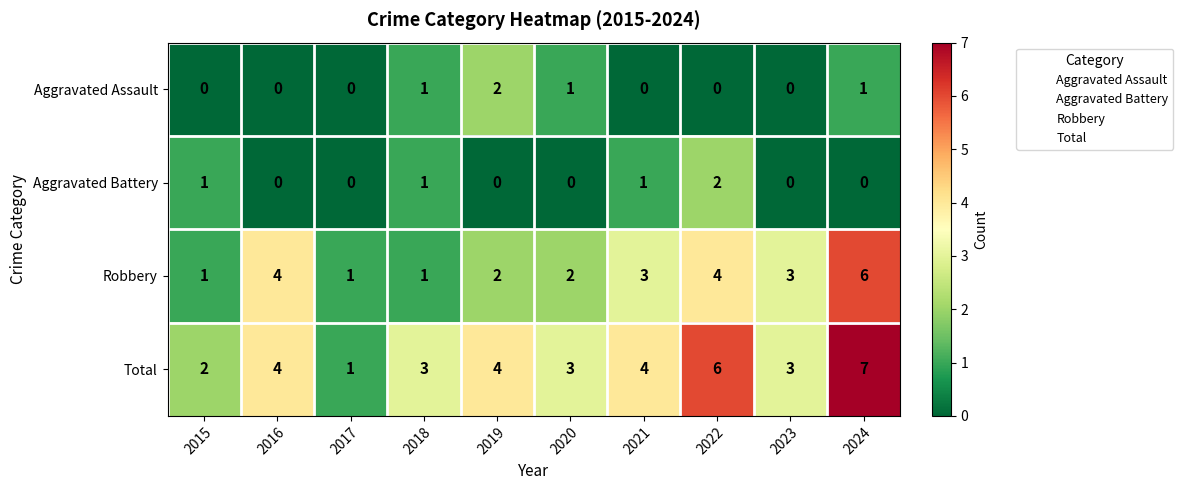

At which category is the sum across all series the highest?

2024